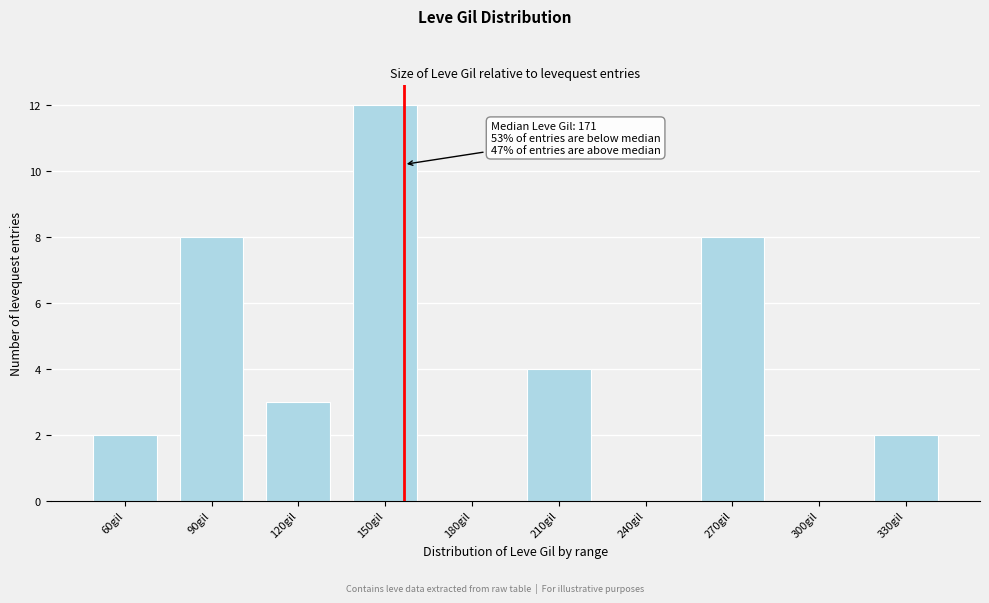

Reading left to right, list all the values displayed in this chart.

60gil=2	90gil=8	120gil=3	150gil=12	180gil=0	210gil=4	240gil=0	270gil=8	300gil=0	330gil=2